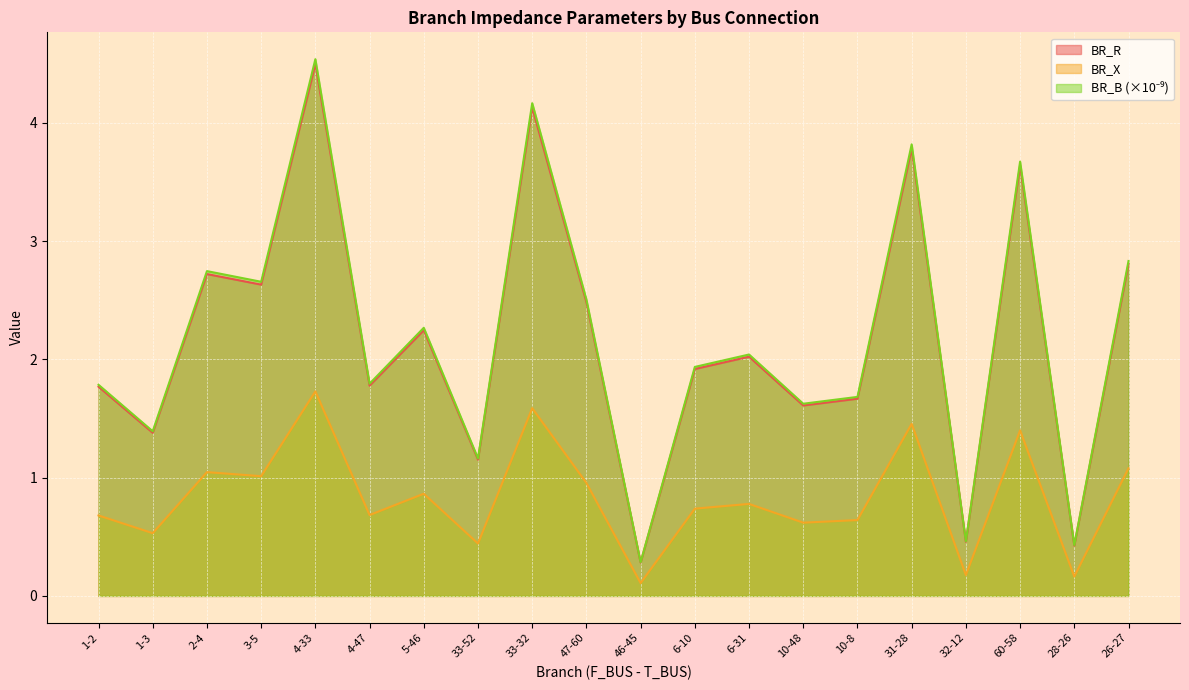

Which series has the largest total across all categories?

BR_R